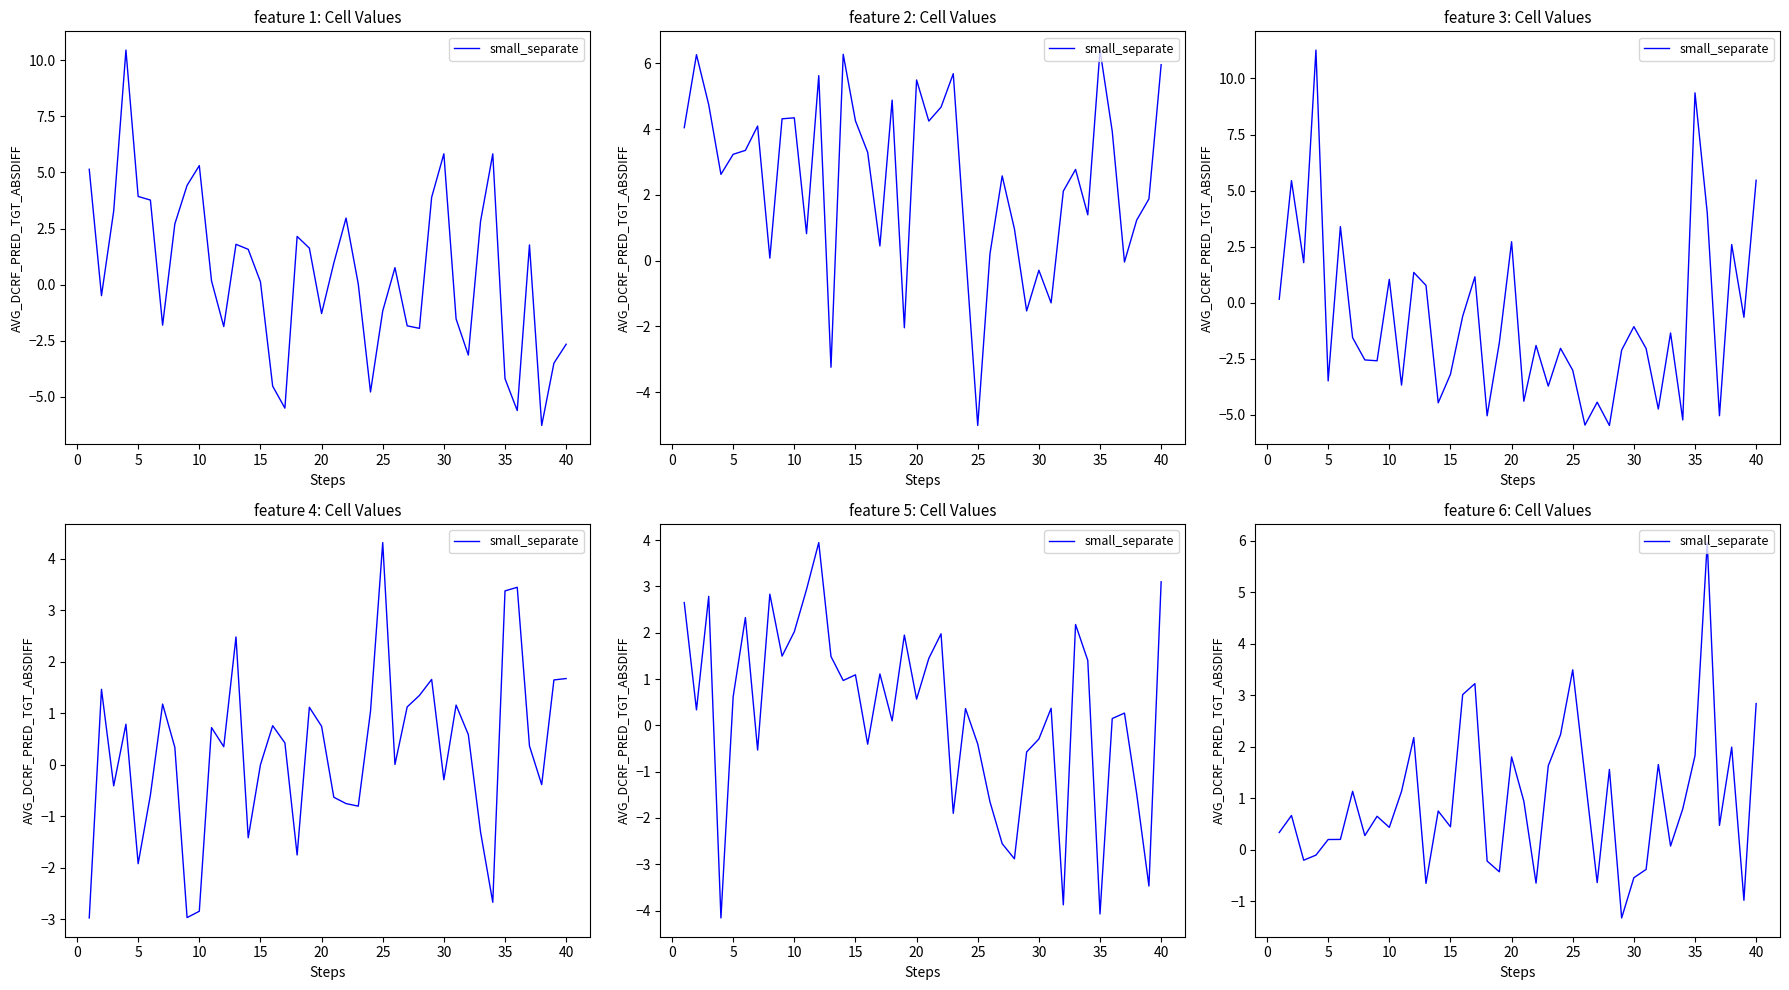

Is this an area chart (filled region under the line)?

No